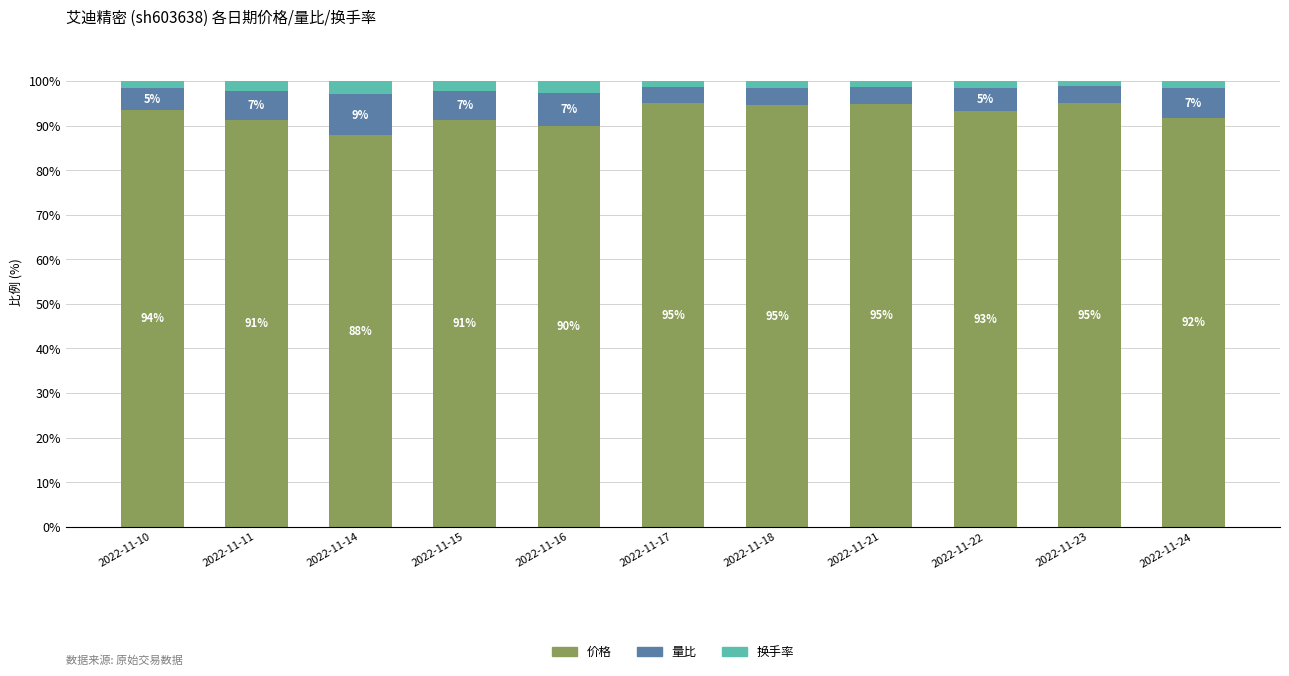

What is the total value across all series at 2022-11-15?

100.0